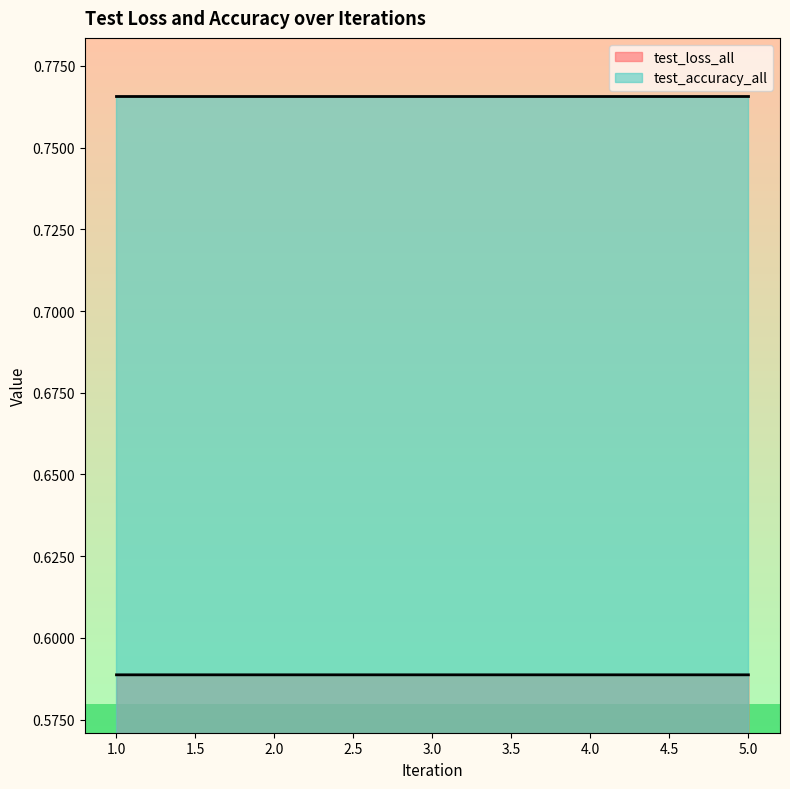

Which series has the largest range (max minus min)?

test_loss_all